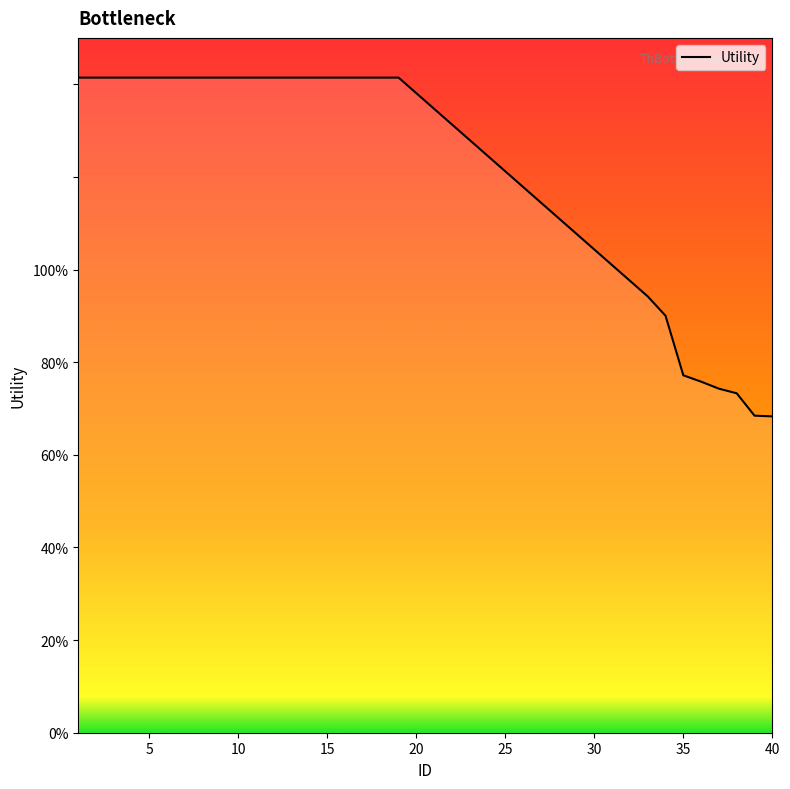

Does the chart display data point markers on the line(s)?

No